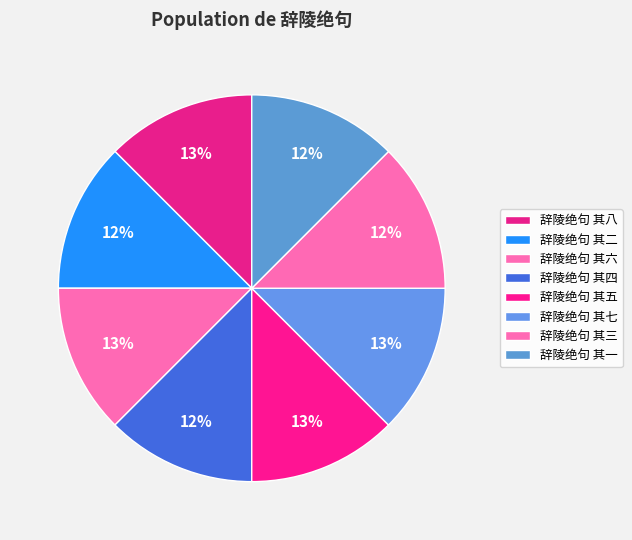

How many segments does this pie chart have?

8